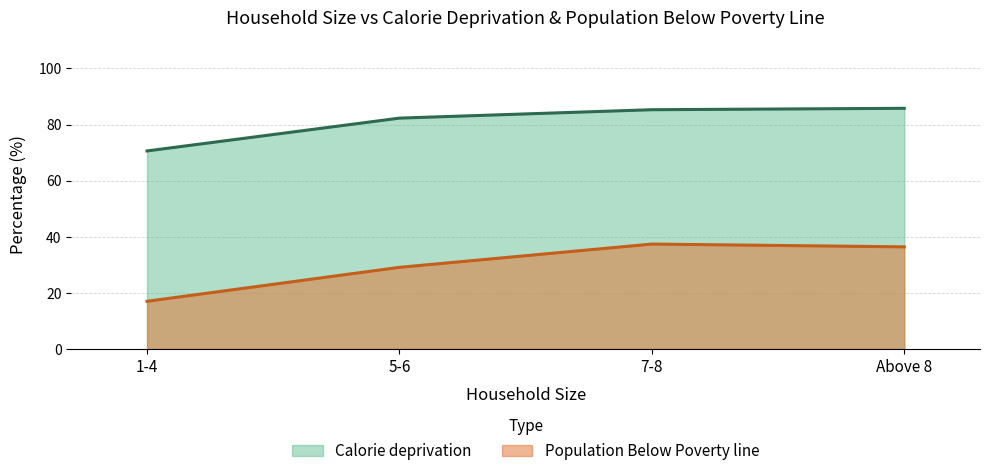

What is the label of the 2nd point from the left?

5-6